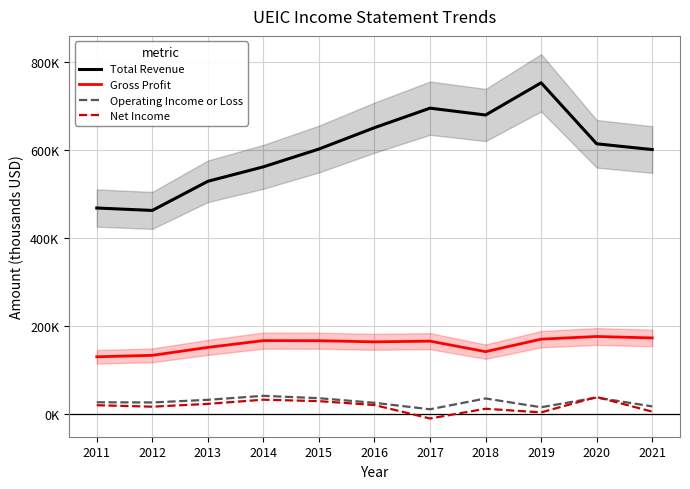

Where is the first local minimum for Total Revenue?

2012